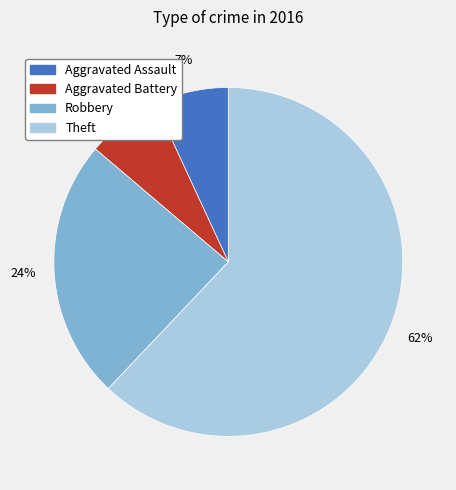

To the nearest percent, what is the average slice percentage?

25%